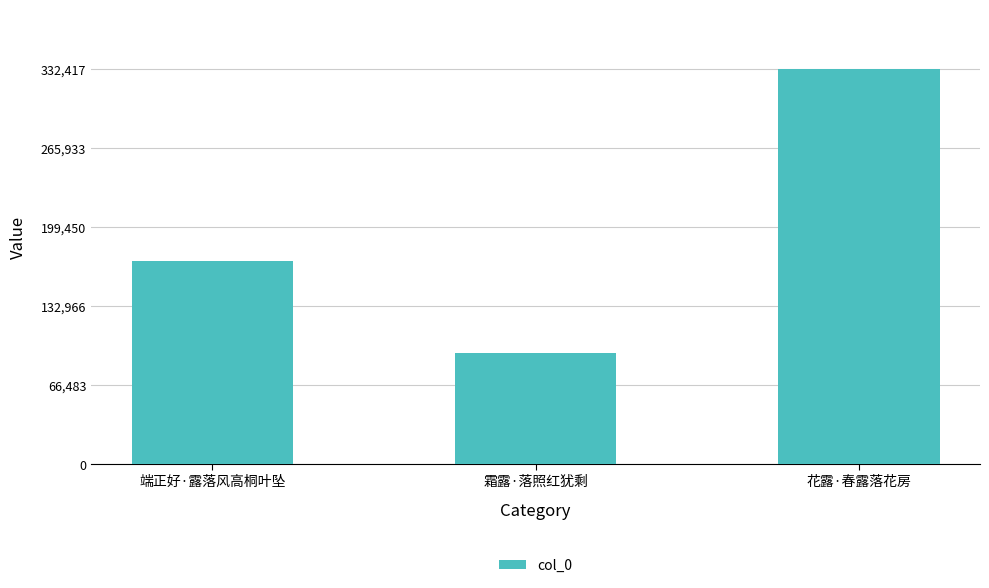

Does the chart contain stacked bars?

No